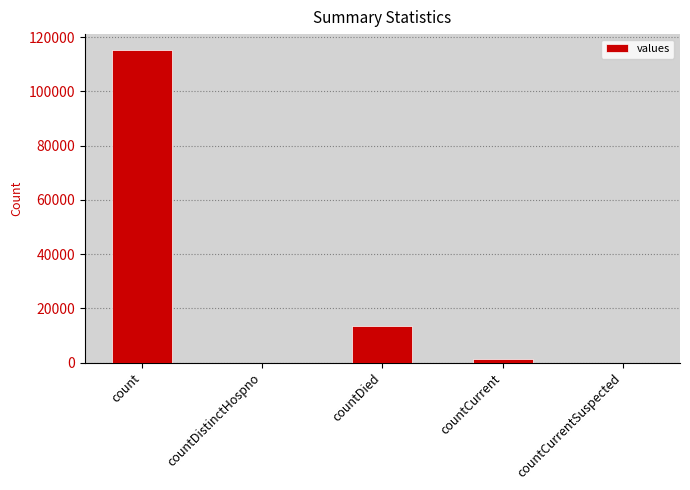

What is the sum of the values at countCurrent and countCurrentSuspected?

1383